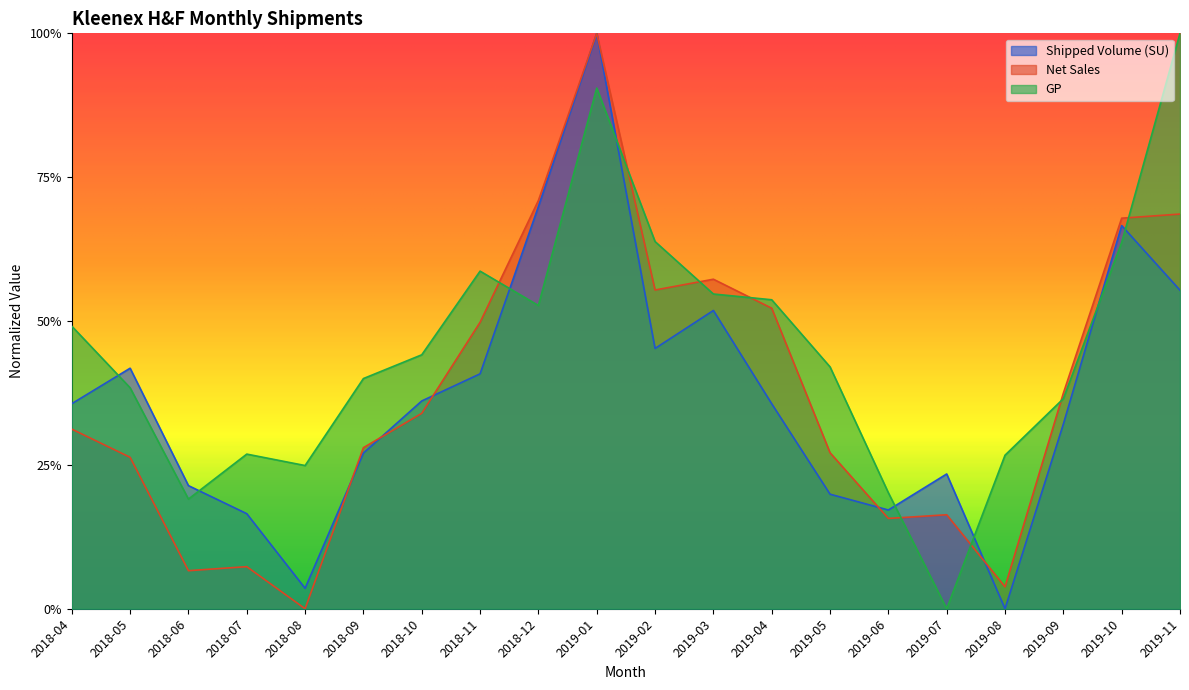

What is the value of the Net Sales point at the 12th from the left?

0.6